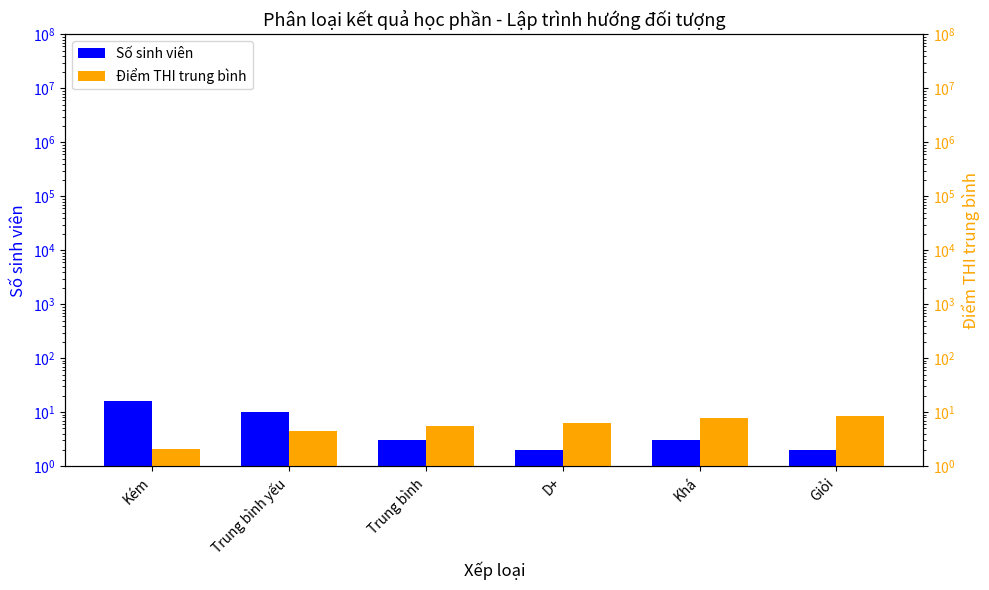

The value of Số sinh viên at D+ is 3.1. True or false?

False